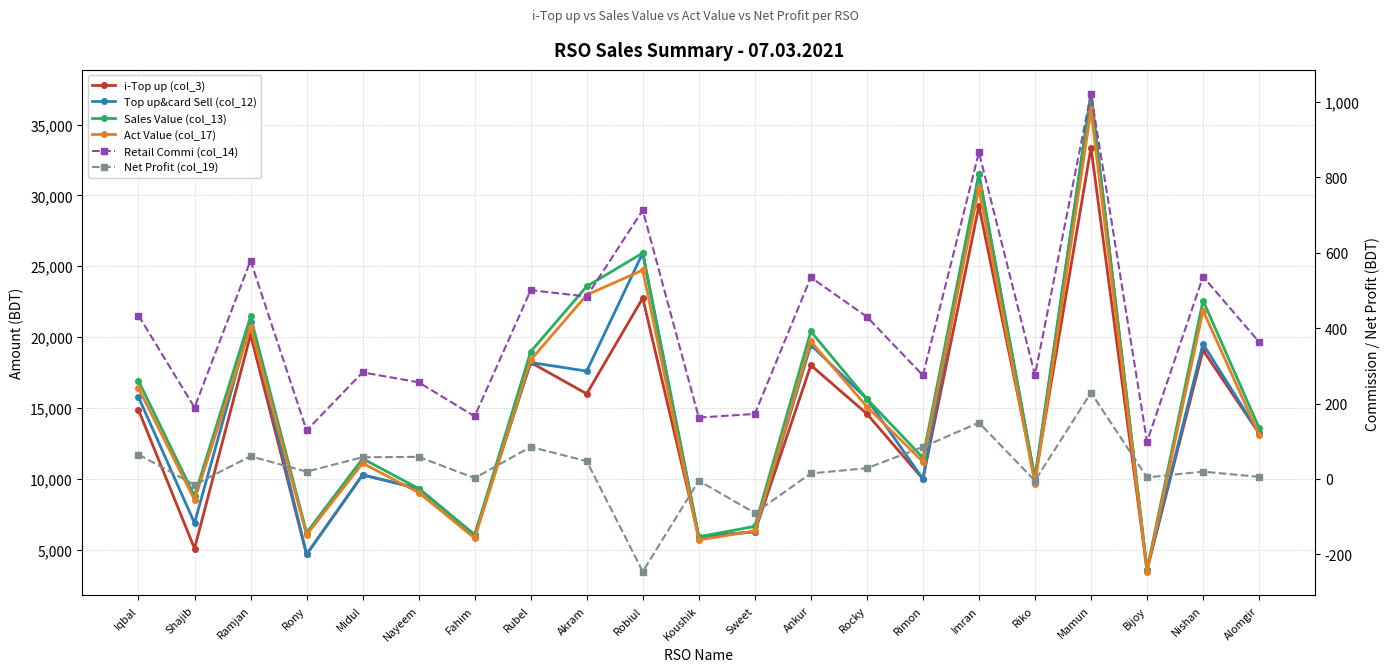

Which series has the largest total across all categories?

Sales Value (col_13)